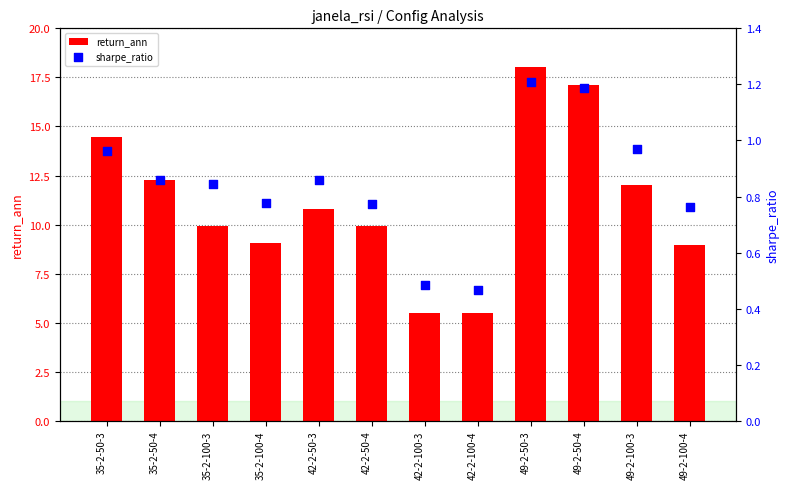

At which category is the sum across all series the highest?

49-2-50-3